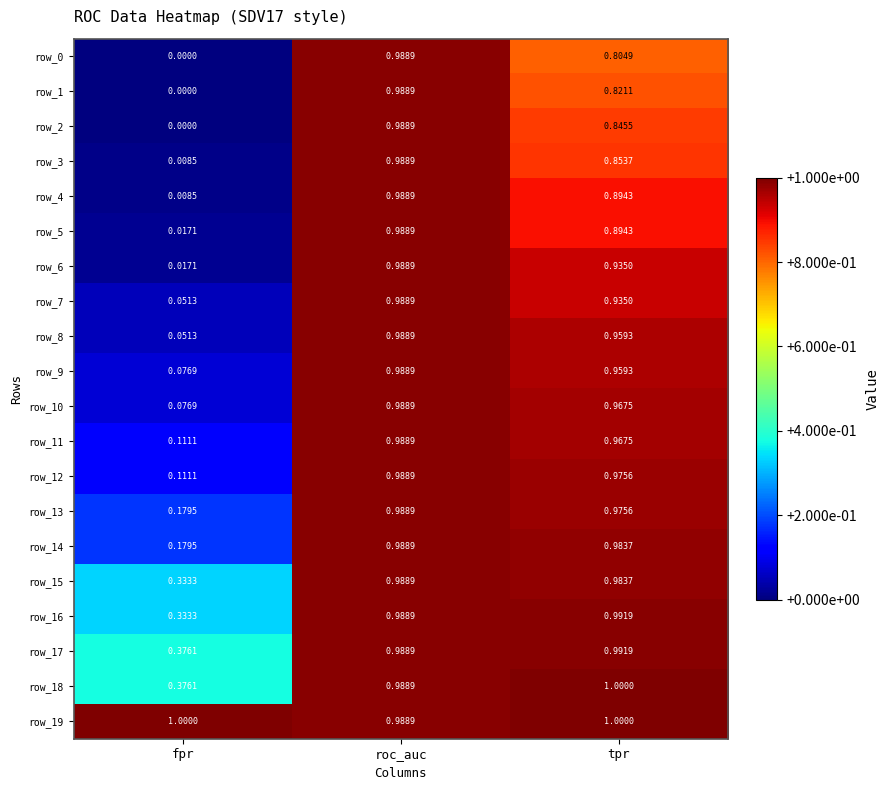

Between fpr and tpr, which series saw the biggest shift?

row_6